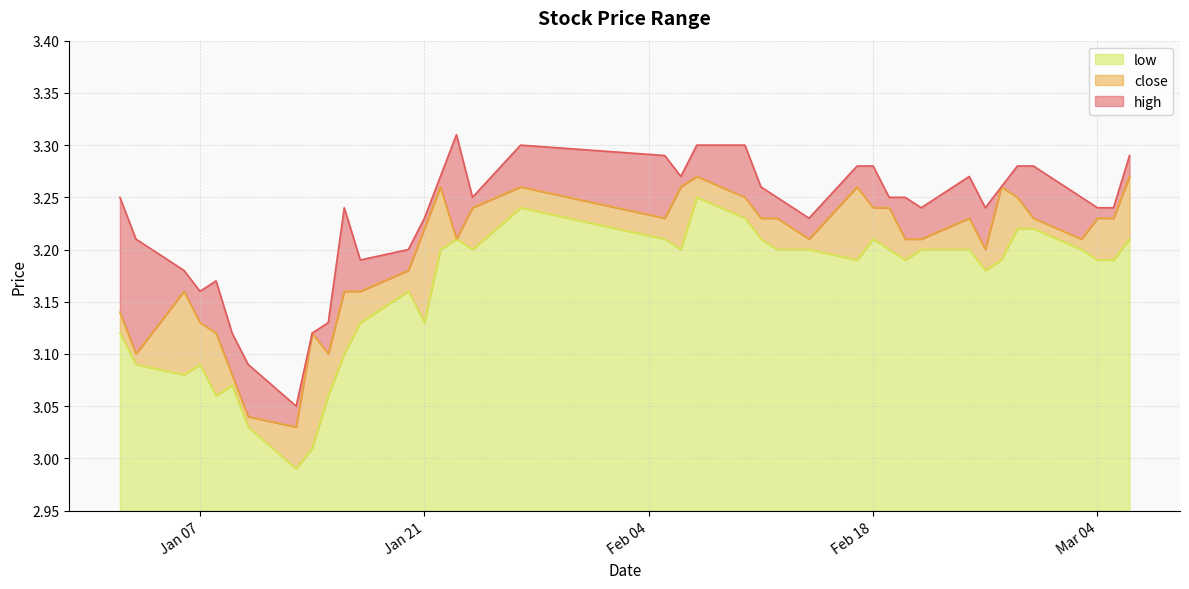

What is the total value across all series at 2025-01-14?

9.2